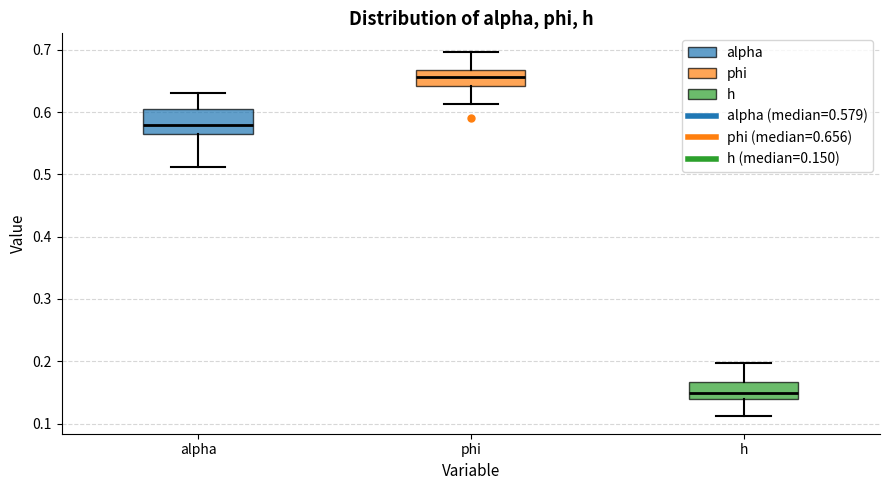

Reading left to right, transcribe this box plot: for each box, give where its median line is, the range the box spans, and where its two whiskers end, as read against the y-axis. The values are not printed on the chart, so give them approximately, as read against the axis.

alpha: median 0.58, box 0.56 to 0.60, whiskers 0.51 to 0.63
phi: median 0.66, box 0.64 to 0.67, whiskers 0.61 to 0.70
h: median 0.15, box 0.14 to 0.17, whiskers 0.11 to 0.20